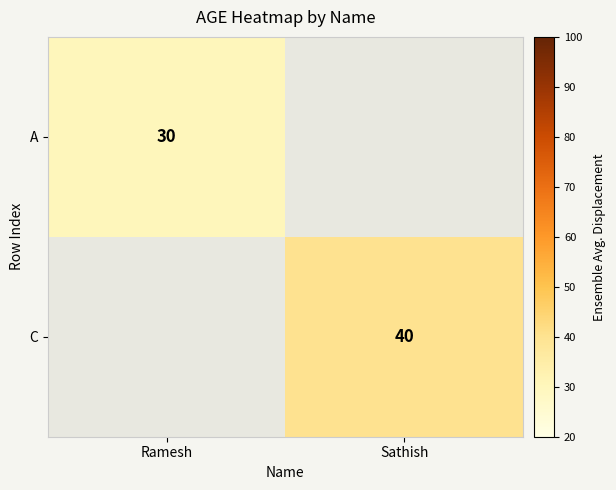

Is it true that A equals 30 at Ramesh?

True